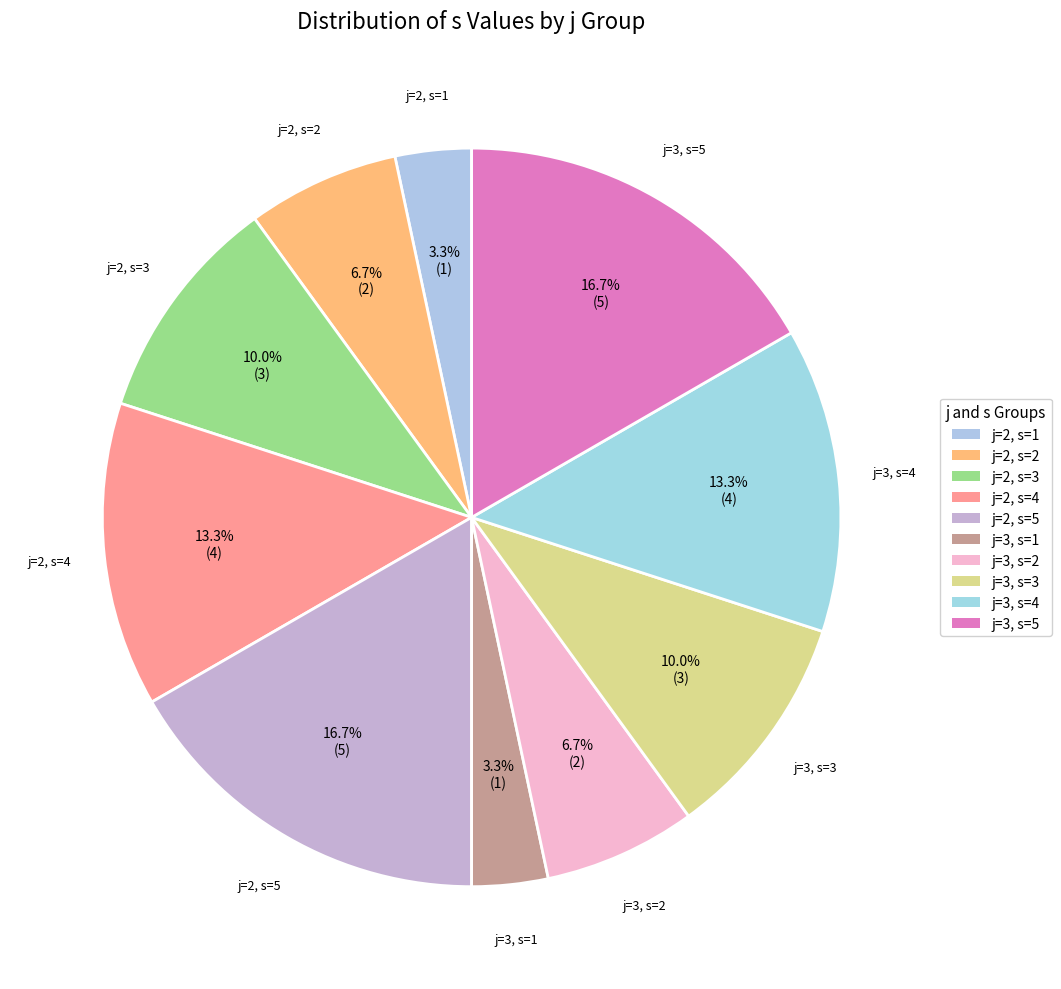

Count the number of slices in the pie.

10